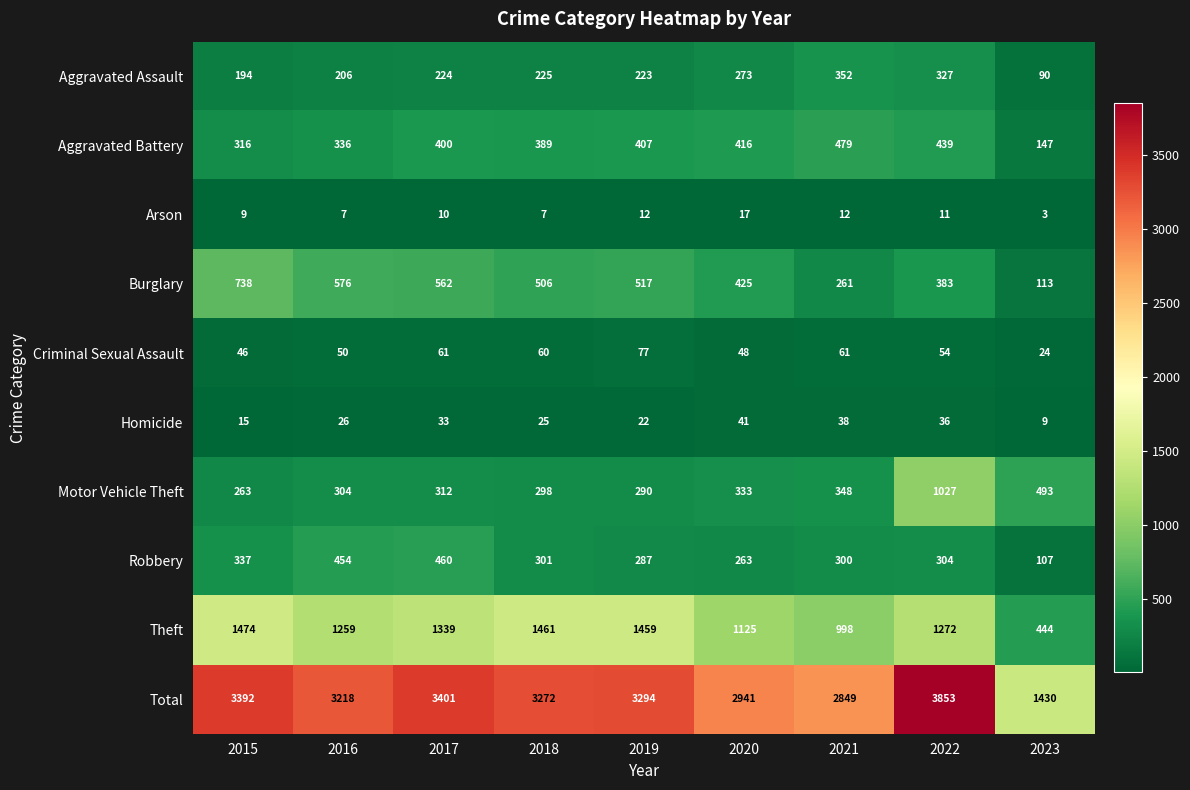

True or false: Aggravated Battery has a value of 416 at 2020.

True